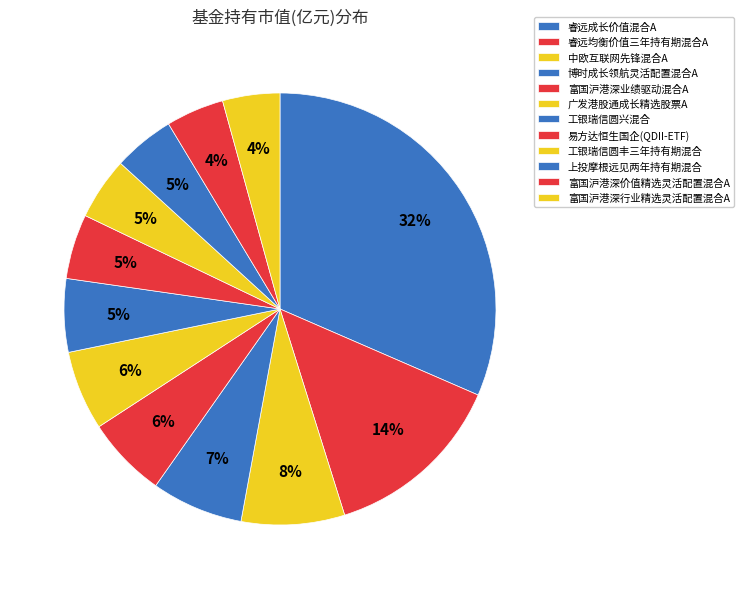

To the nearest percent, what is the difference between the largest and smallest slice percentages?

27%